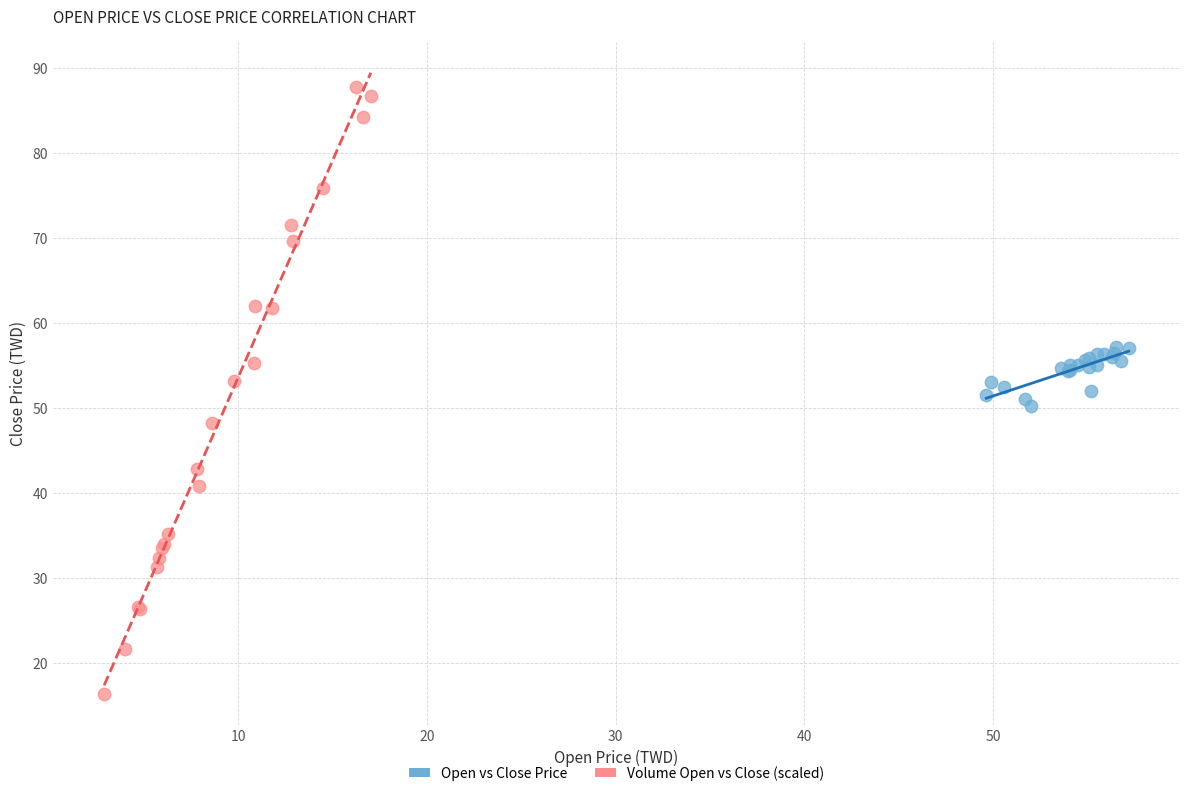

Which series contains the lowest Y value?

Volume Open vs Close (scaled)